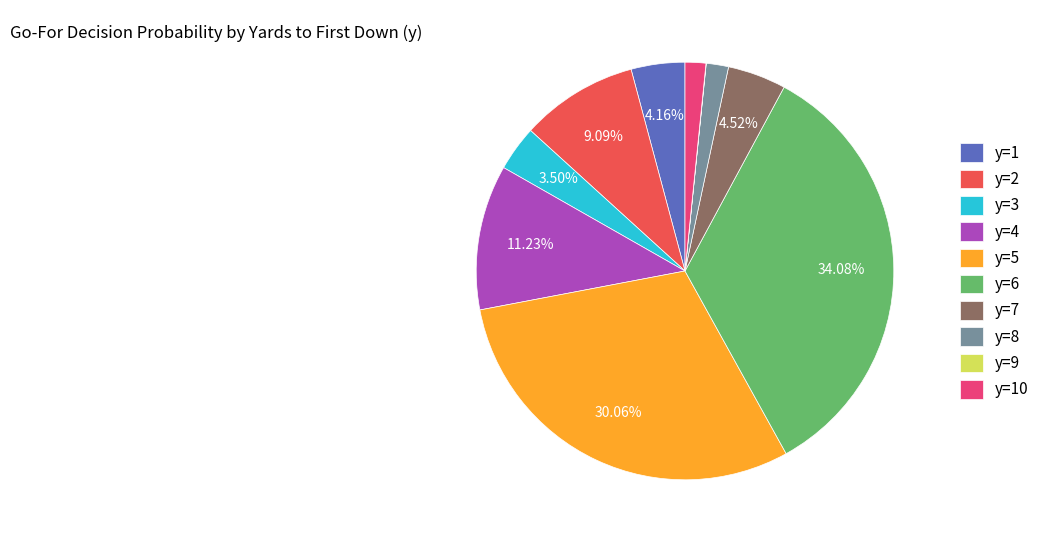

Which slice is the largest?

y=6